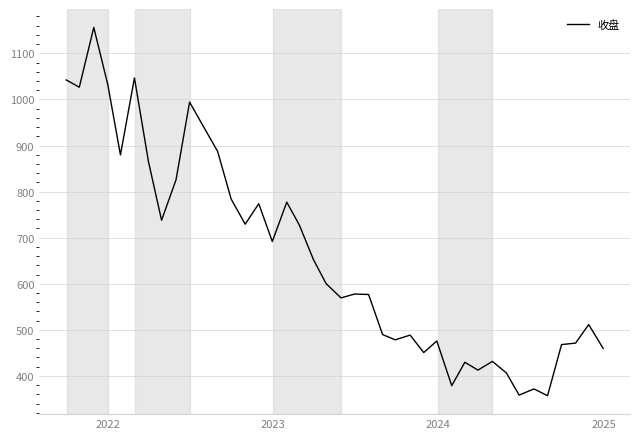

What is the difference between the maximum and minimum values?

799.2